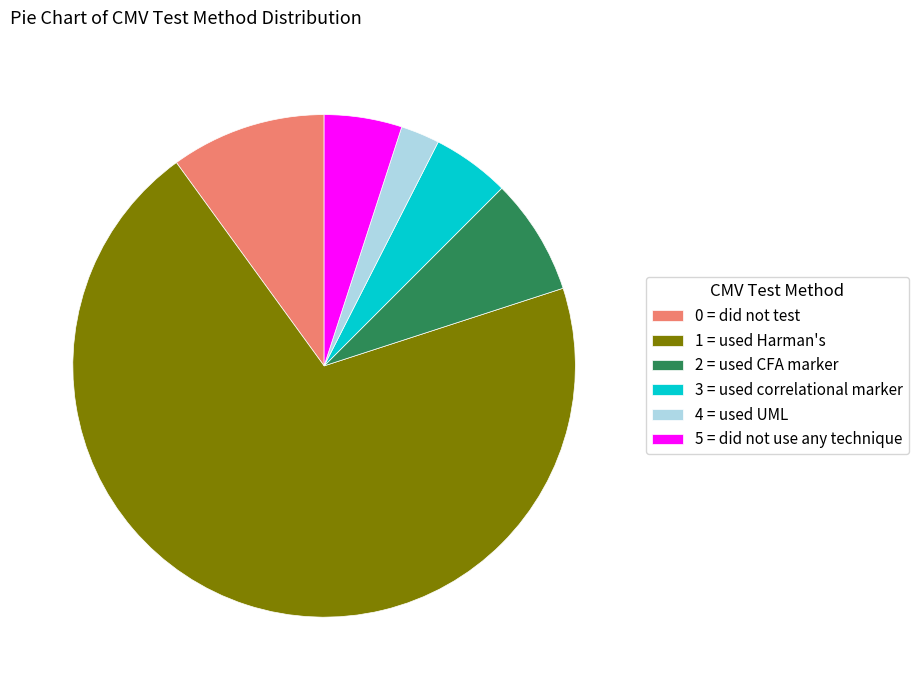

Combined, do 1 = used Harman's and 0 = did not test account for over 50%?

Yes